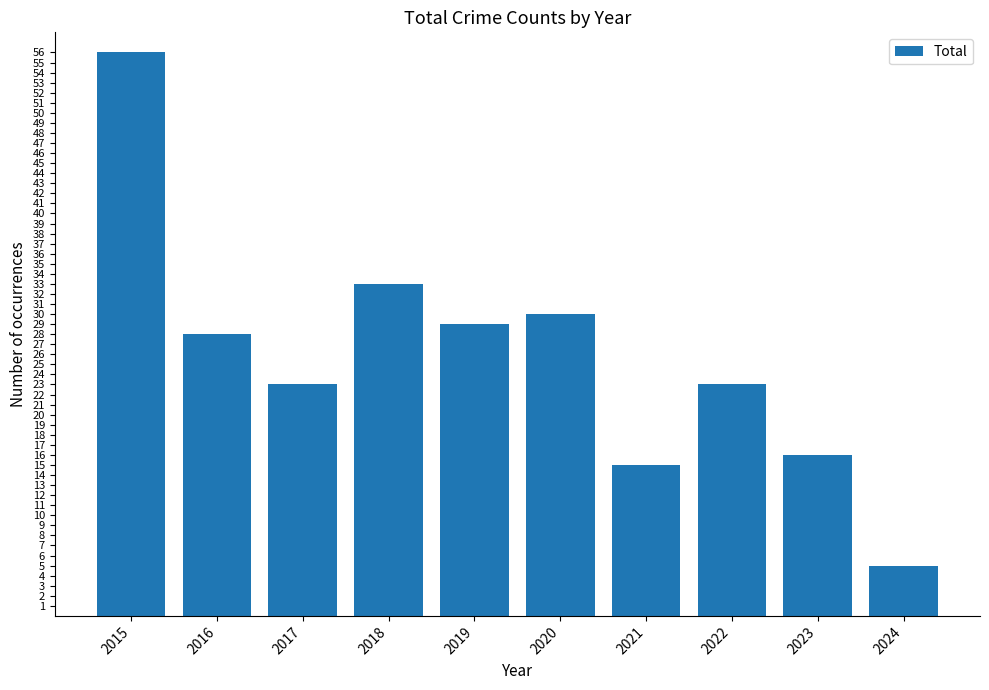

Reading left to right, list all the values displayed in this chart.

56	28	23	33	29	30	15	23	16	5